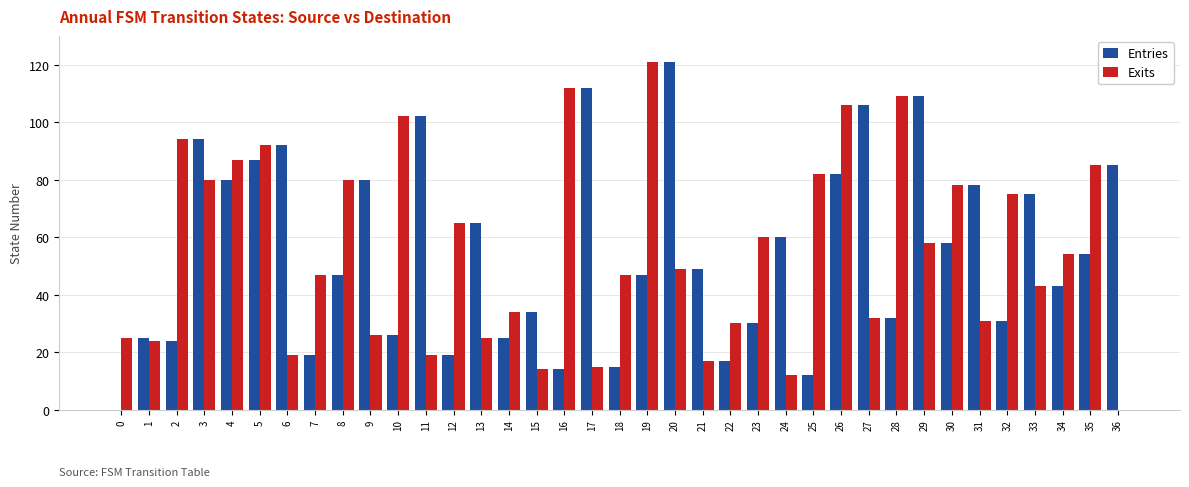

The value of Entries at 25 is 6. True or false?

False